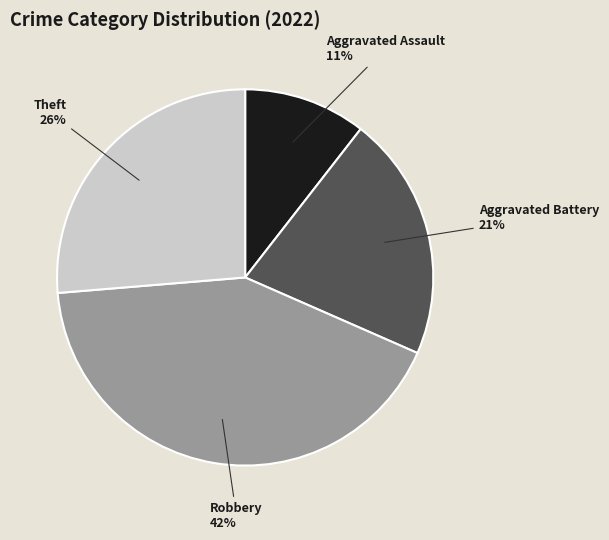

What is the largest slice in the pie chart?

Robbery